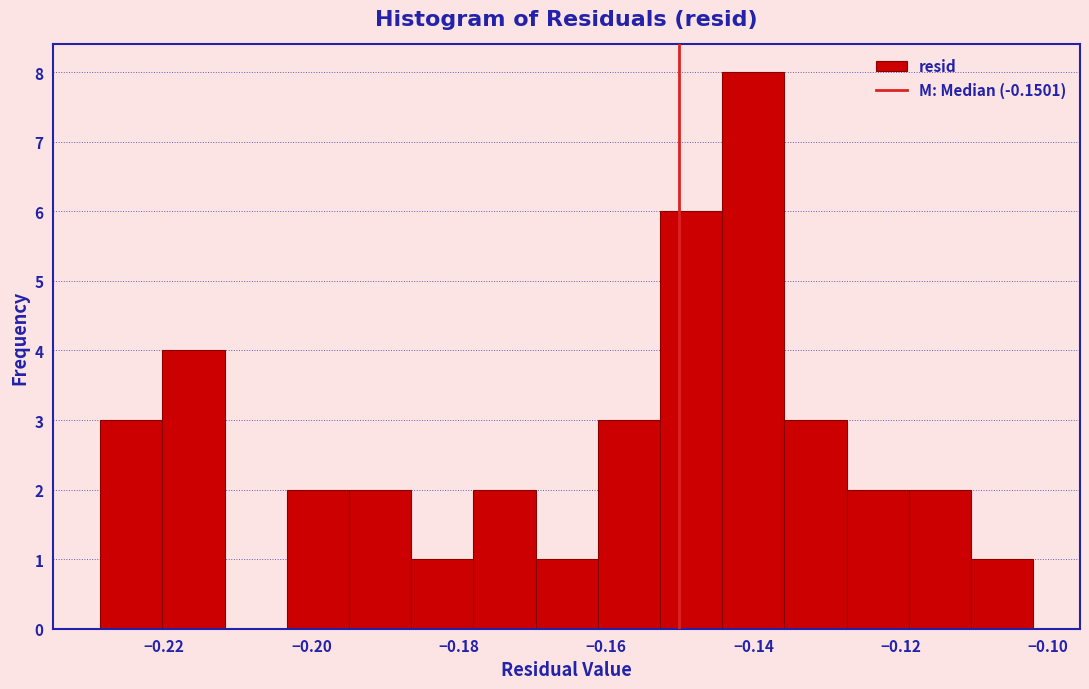

What is the height of the bar covering -0.128 to -0.118 on the x-axis? Neither the bar edges nor the heights are printed on the chart, so give them approximately, as read against the axes.

2